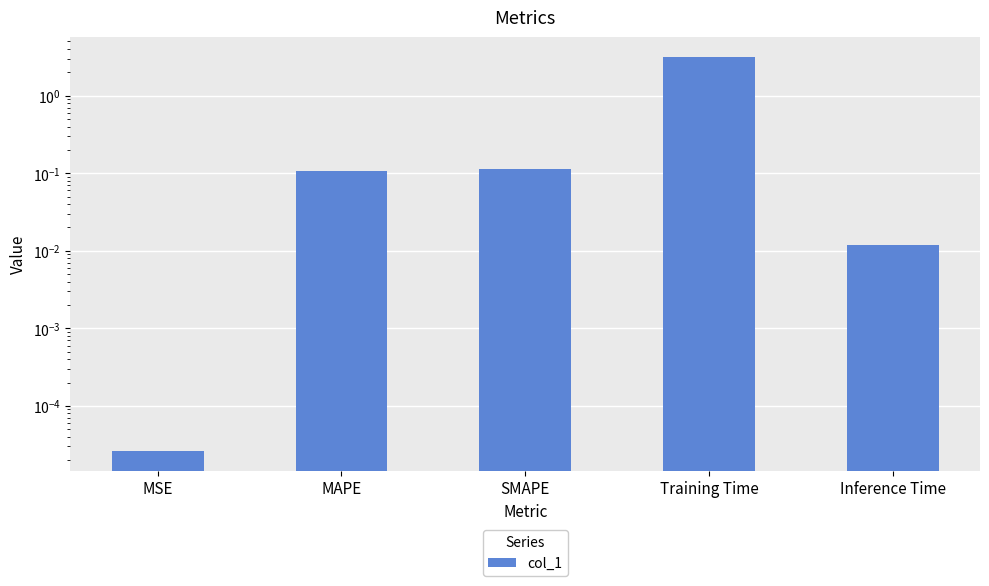

List the labels in order of value, smallest first.

MSE, Inference Time, MAPE, SMAPE, Training Time